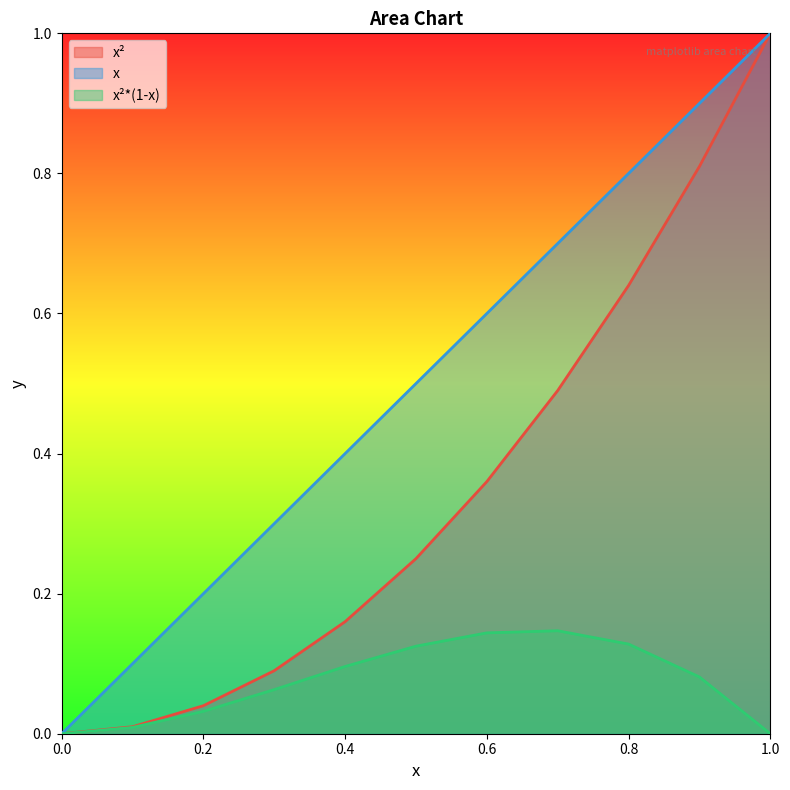

What is the difference between the highest and lowest values at 0.1?

0.1